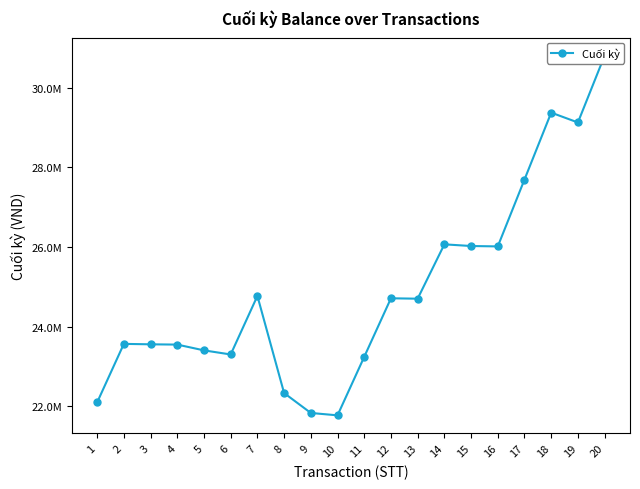

Reading right to left, transcribe all the data shown in this chart.

20=30806500	19=29126500	18=29374000	17=27694000	16=26014000	15=26024000	14=26066000	13=24701000	12=24711000	11=23241000	10=21771000	9=21831000	8=22331000	7=24770000	6=23300000	5=23403000	4=23548000	3=23555000	2=23566000	1=22096000